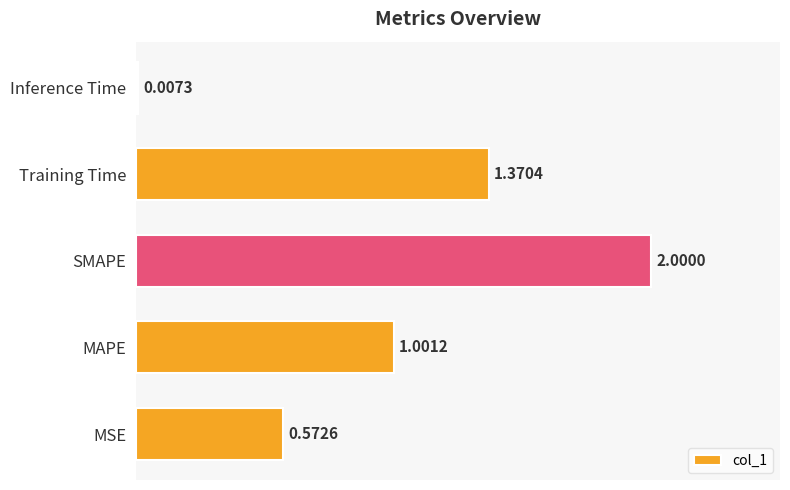

At which label is the value closest to 1?

MAPE